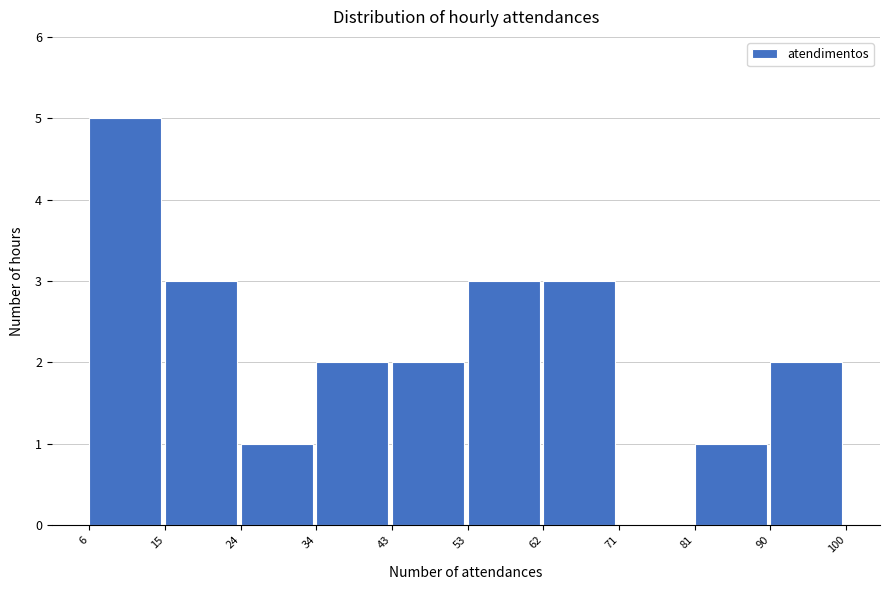

Reading left to right, transcribe this chart: for each bar, give the range it covers on the x-axis and its height. The values are not printed on the chart, so give them approximately, as read against the axis.

6 to 15: 5
15 to 24: 3
24 to 34: 1
34 to 43: 2
43 to 53: 2
53 to 62: 3
62 to 71: 3
71 to 81: 0
81 to 90: 1
90 to 100: 2